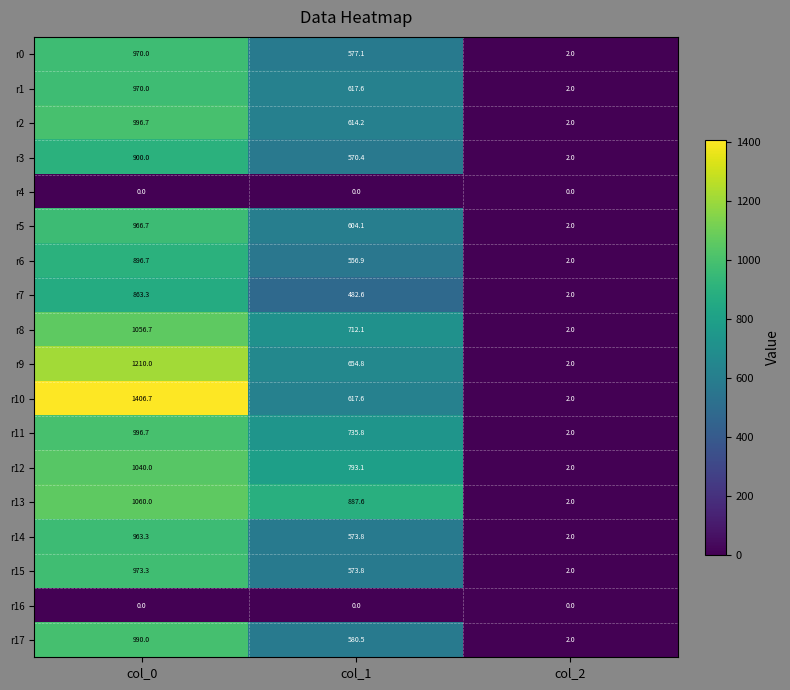

The r7 series shows 482.6 at col_1. True or false?

True